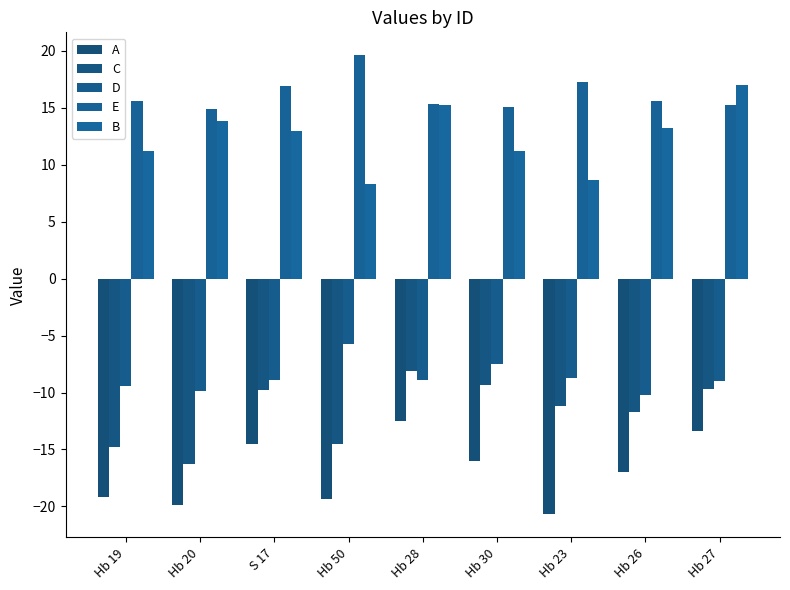

The value of E at Hb 26 is 4.7. True or false?

False